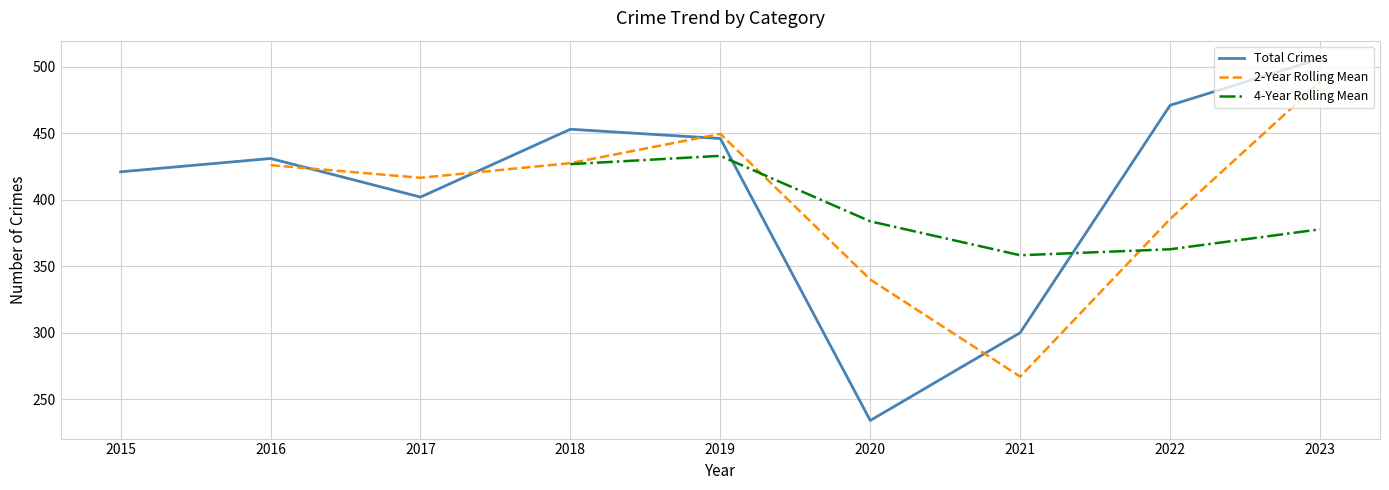

The value of Total Crimes at 2019 is 738. True or false?

False